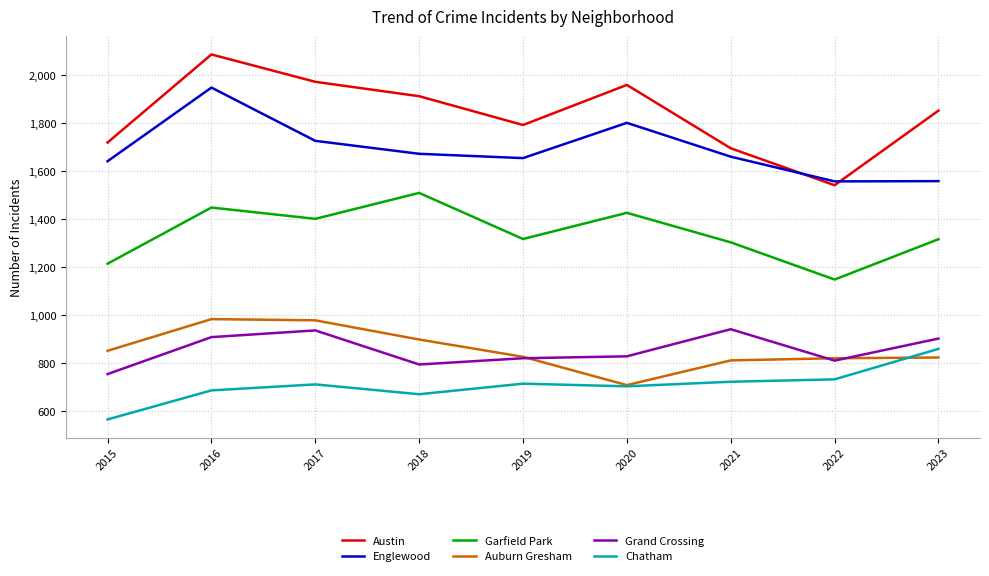

Is it true that Grand Crossing equals 342 at 2022?

False